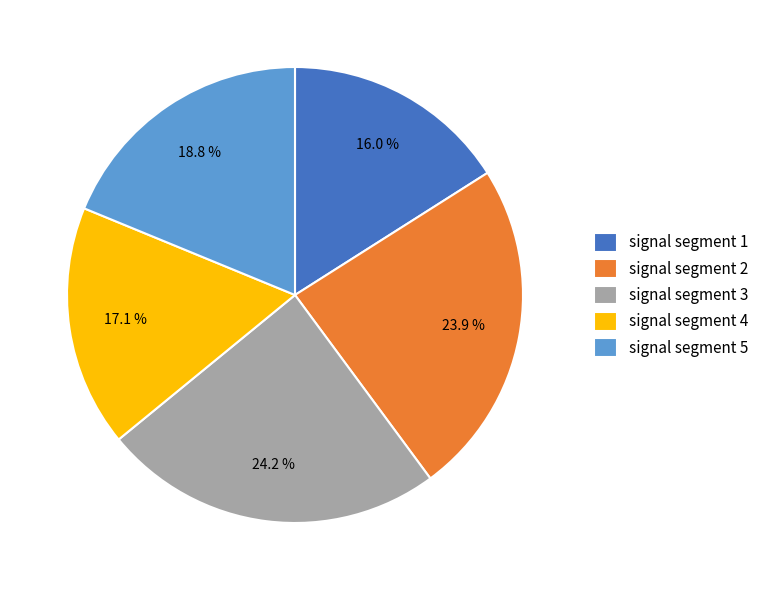

Which category has the smallest portion of the pie?

signal segment 1